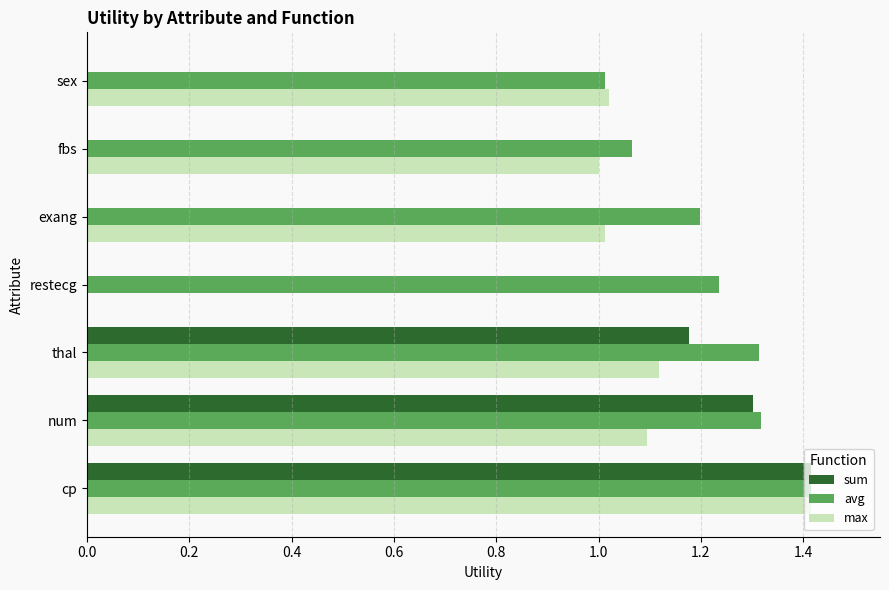

What are all the series names shown in the legend?

sum, avg, max